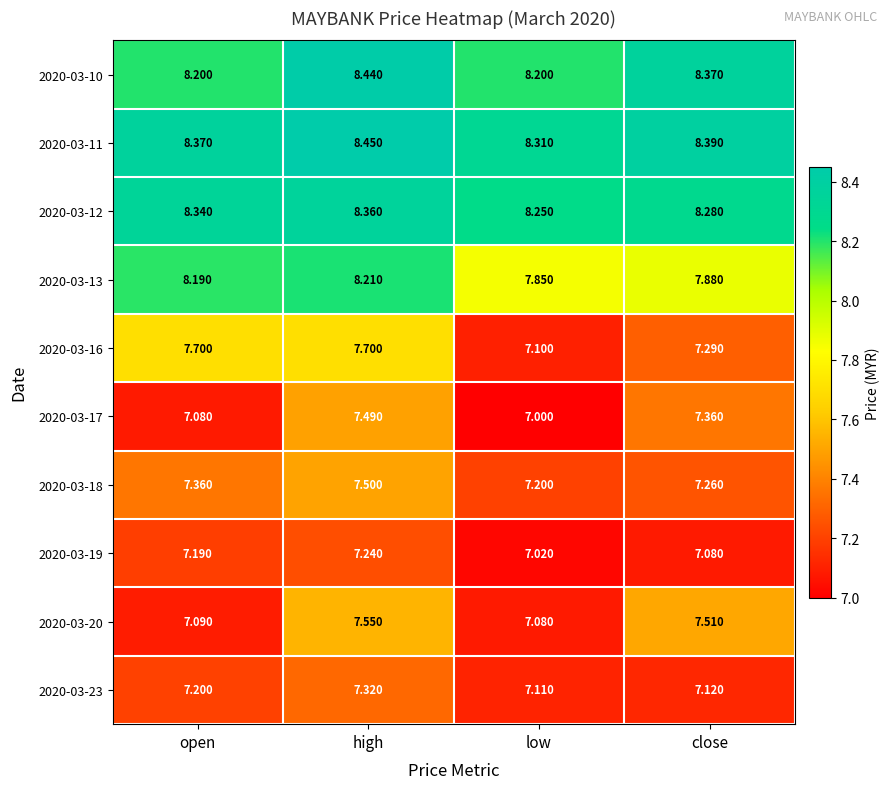

At which label is 2020-03-13 closest to 8?

close